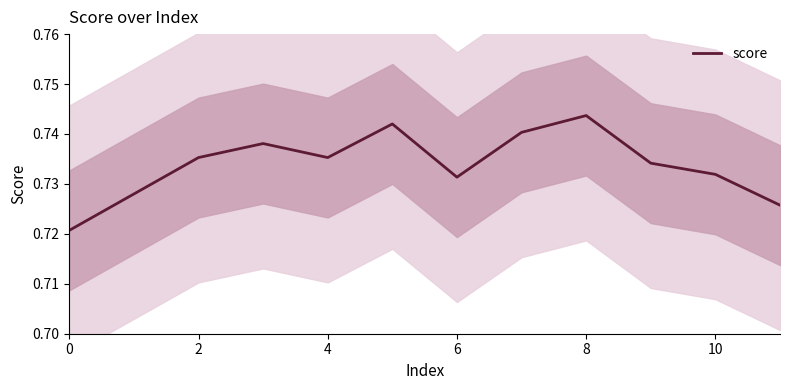

The score series shows 1.2 at 10. True or false?

False